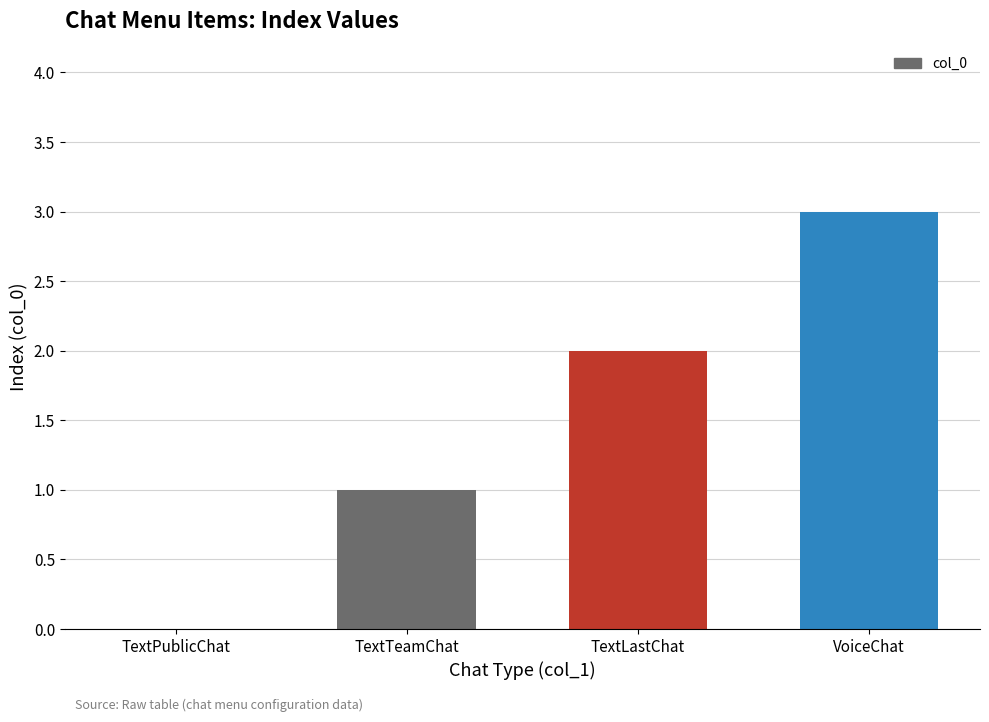

What is the change in value from TextLastChat to VoiceChat?

+1